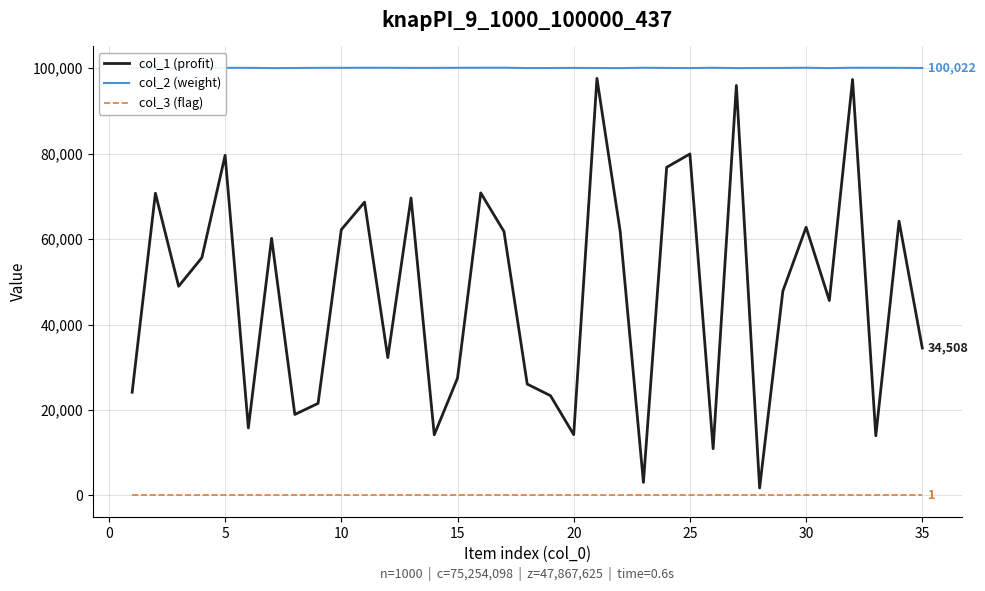

List the series in order of their peak value, lowest first.

col_3 (flag), col_1 (profit), col_2 (weight)